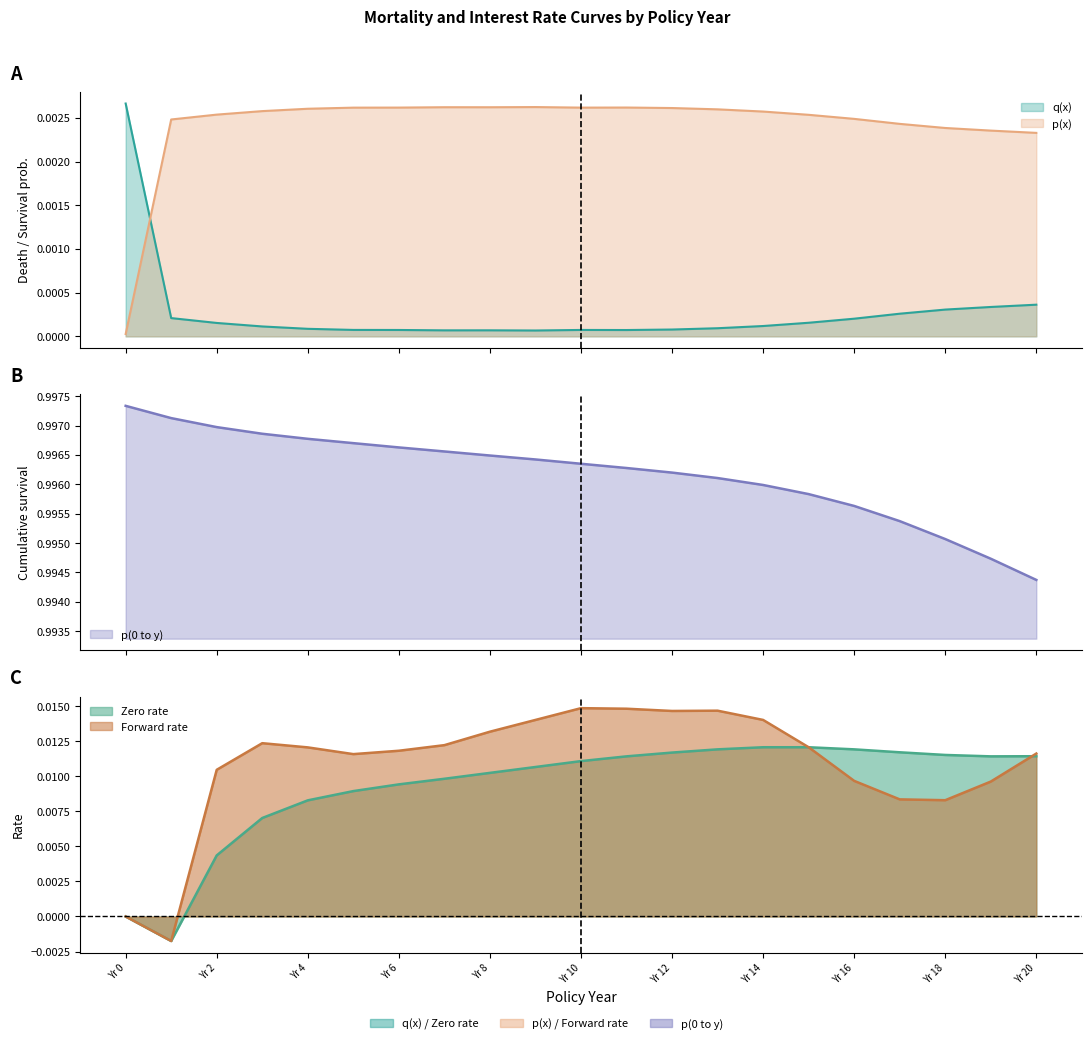

Reading left to right, extract all data points from this chart.

q(x): 0.0	0.0	0.0	0.0	0.0	0.0	0.0	0.0	0.0	0.0	0.0	0.0	0.0	0.0	0.0	0.0	0.0	0.0	0.0	0.0	0.0
p(x): 0.0	0.0	0.0	0.0	0.0	0.0	0.0	0.0	0.0	0.0	0.0	0.0	0.0	0.0	0.0	0.0	0.0	0.0	0.0	0.0	0.0
p(0 to y): 1.0	1.0	1.0	1.0	1.0	1.0	1.0	1.0	1.0	1.0	1.0	1.0	1.0	1.0	1.0	1.0	1.0	1.0	1.0	1.0	1.0
Zero rate: 0.0	-0.0	0.0	0.0	0.0	0.0	0.0	0.0	0.0	0.0	0.0	0.0	0.0	0.0	0.0	0.0	0.0	0.0	0.0	0.0	0.0
Forward rate: 0.0	-0.0	0.0	0.0	0.0	0.0	0.0	0.0	0.0	0.0	0.0	0.0	0.0	0.0	0.0	0.0	0.0	0.0	0.0	0.0	0.0